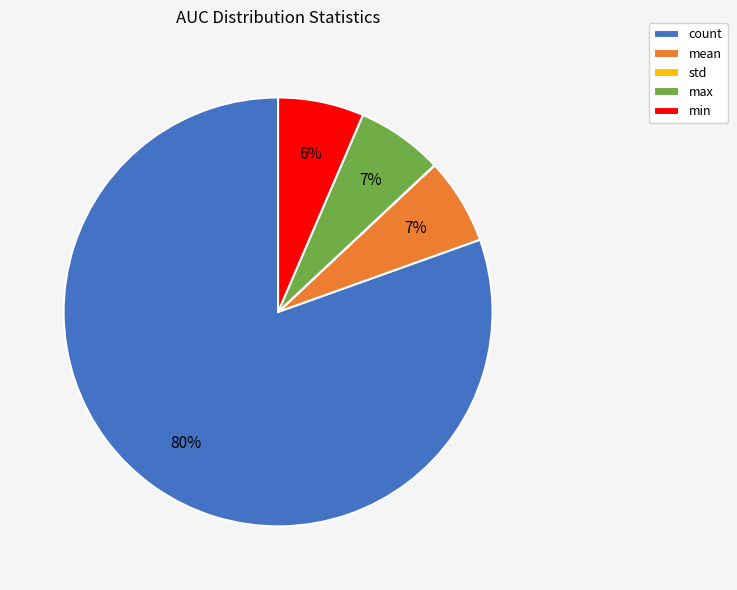

To the nearest percent, what percentage of the pie is count?

80%